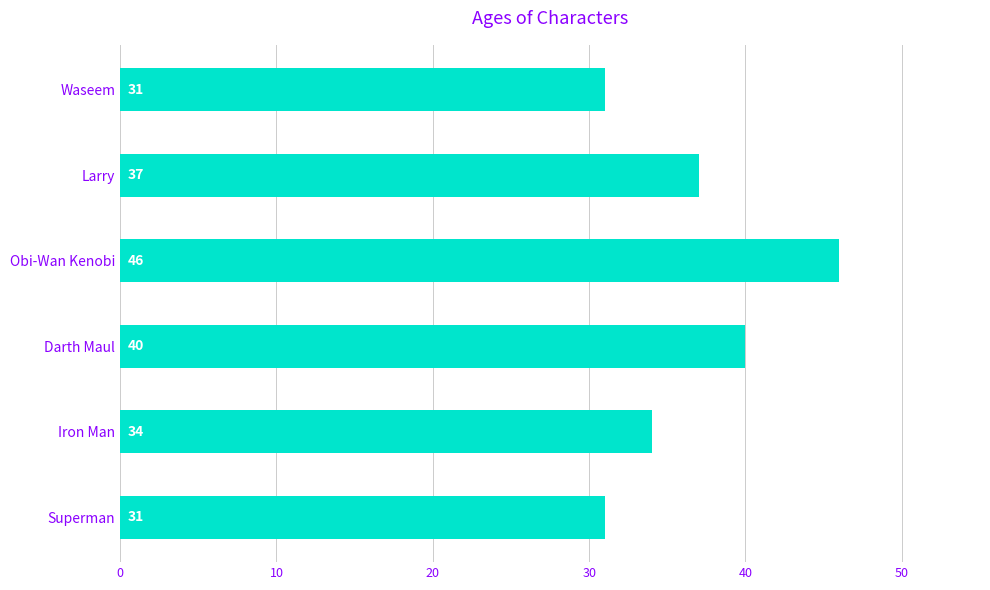

Is it true that the value at Darth Maul is 40?

True